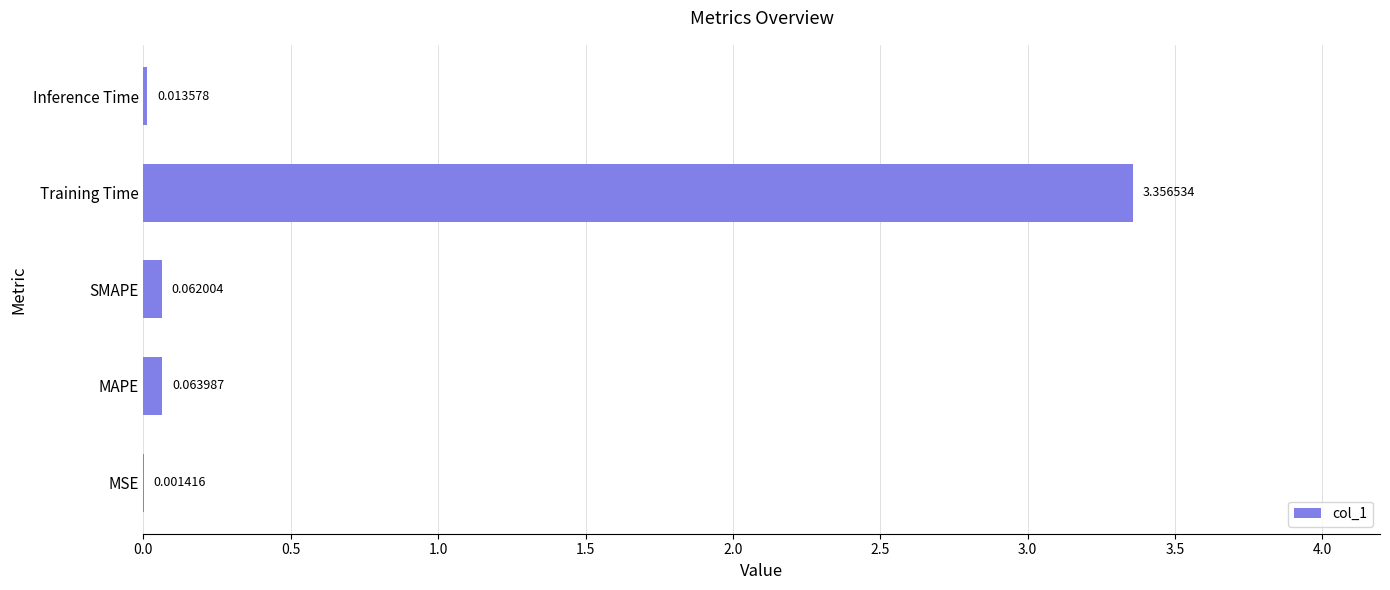

Between SMAPE and Training Time, which is larger?

Training Time